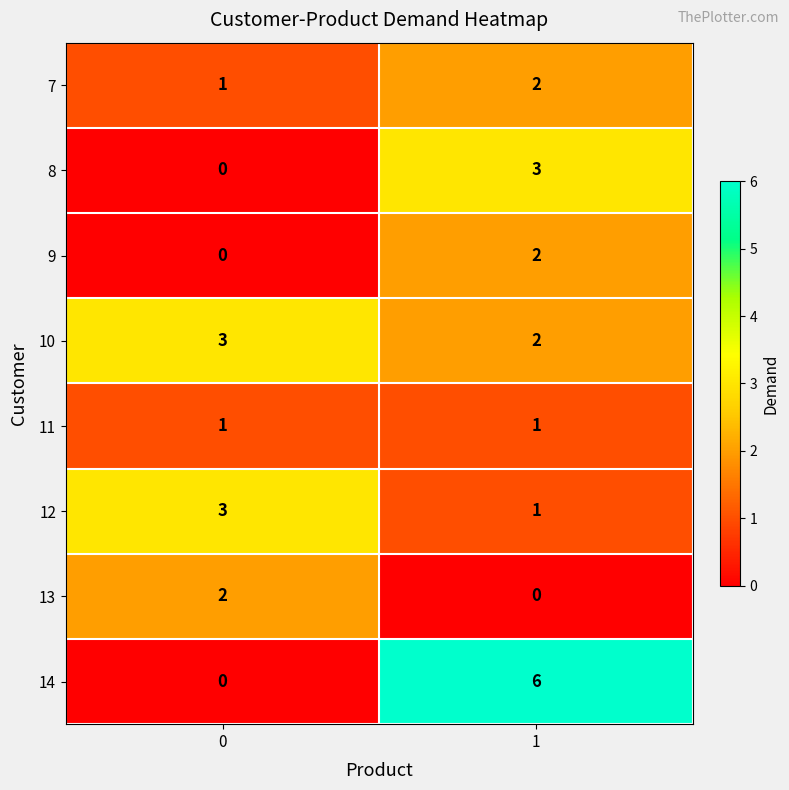

What is the difference between the highest and lowest values at 1?

6